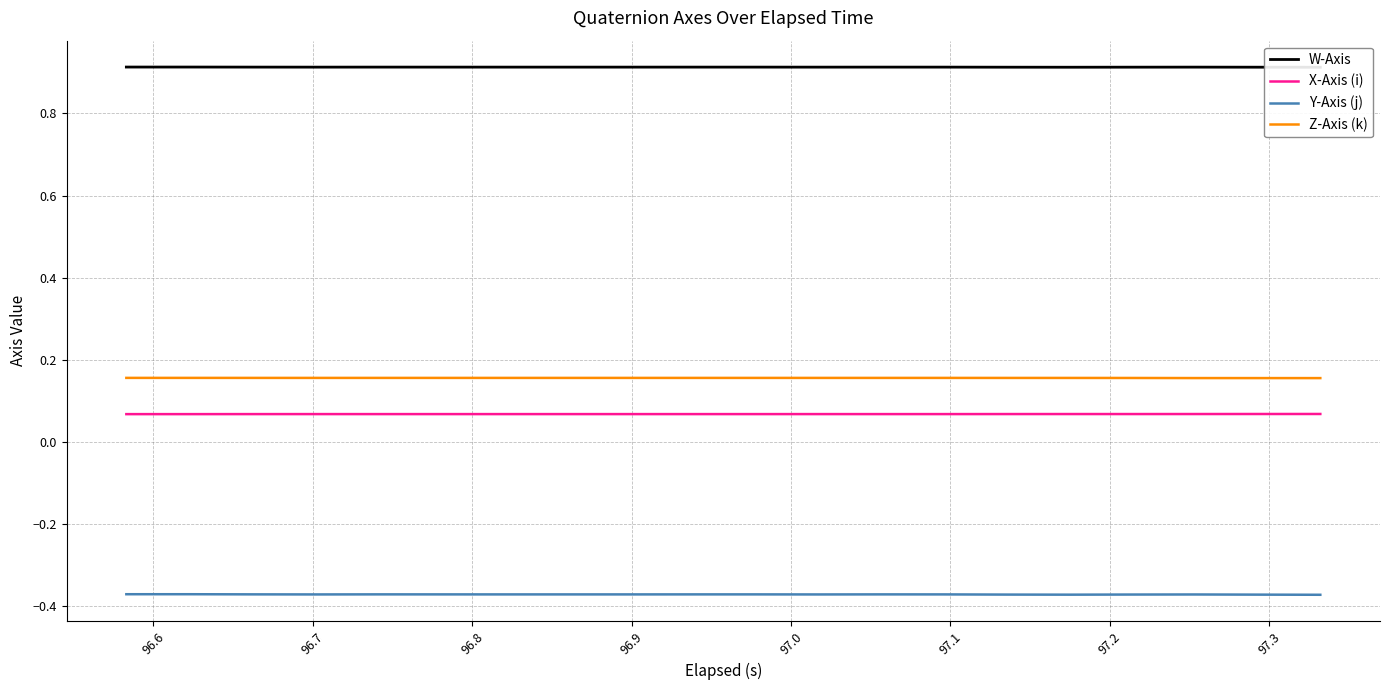

True or false: Z-Axis (k) and X-Axis (i) intersect in this chart.

False